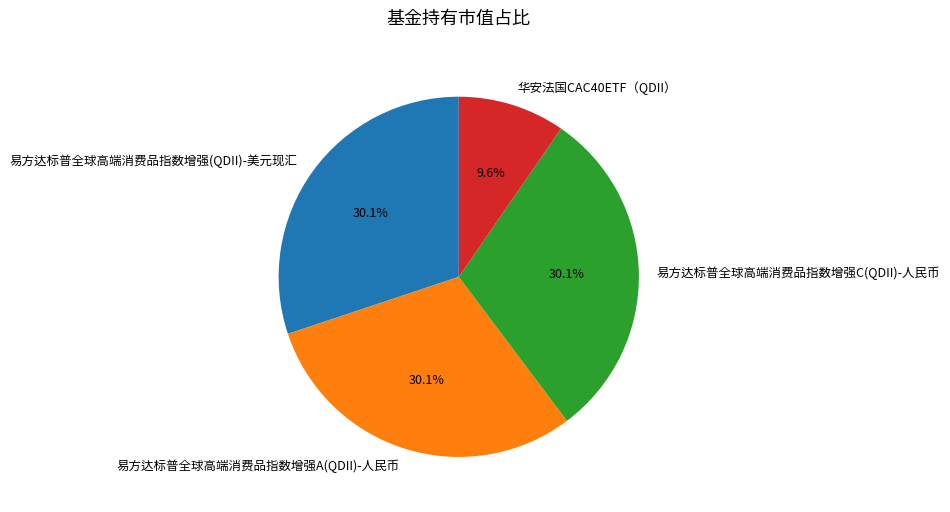

True or false: 易方达标普全球高端消费品指数增强A(QDII)-人民币 accounts for 30% of the total.

True